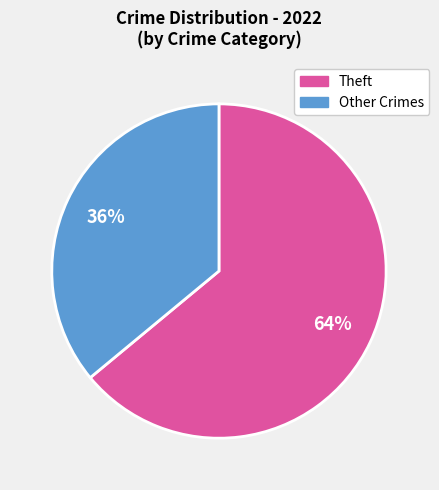

To the nearest percent, what is the average slice percentage?

50%